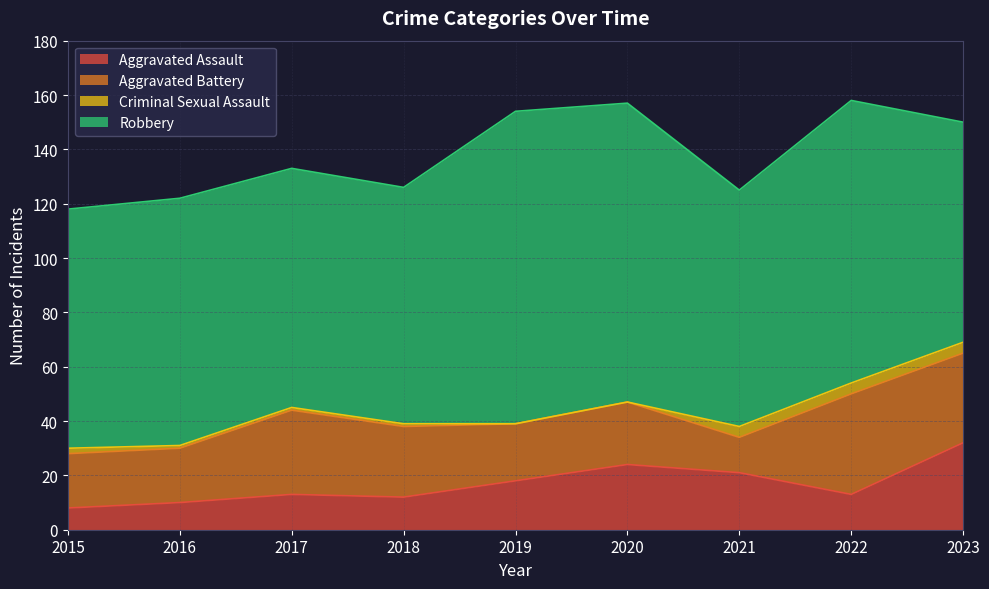

List the labels in order of Criminal Sexual Assault value, largest first.

2021, 2022, 2023, 2015, 2016, 2017, 2018, 2019, 2020